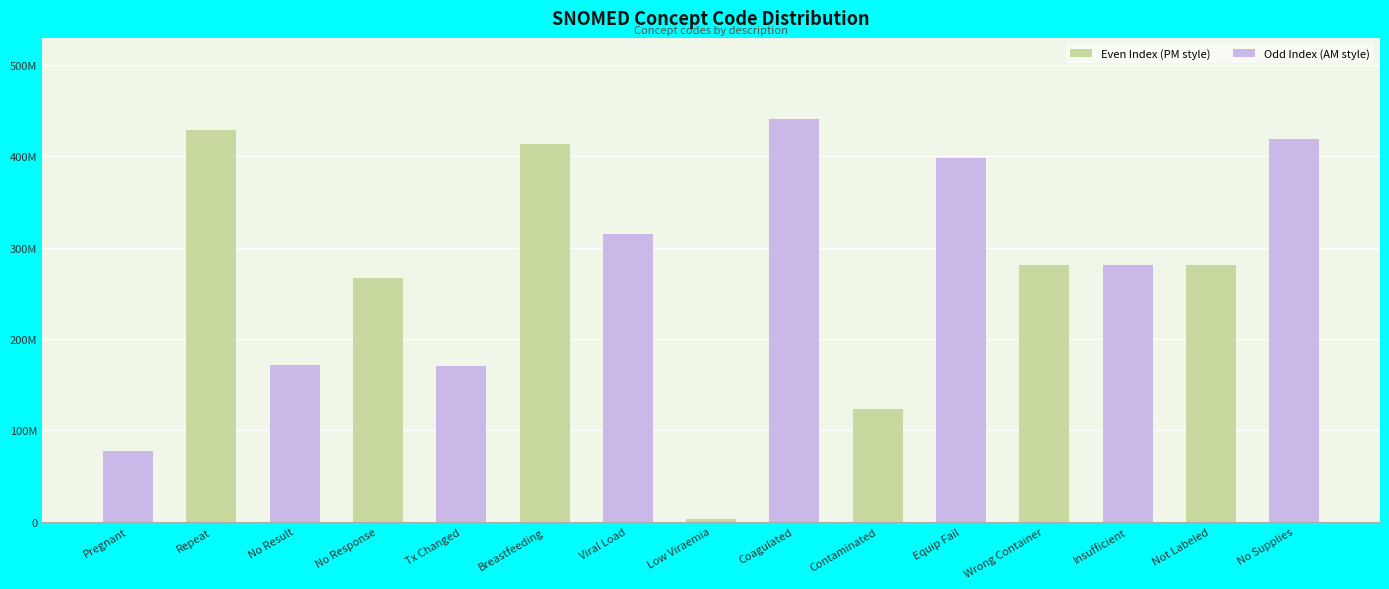

Does the chart contain stacked bars?

Yes